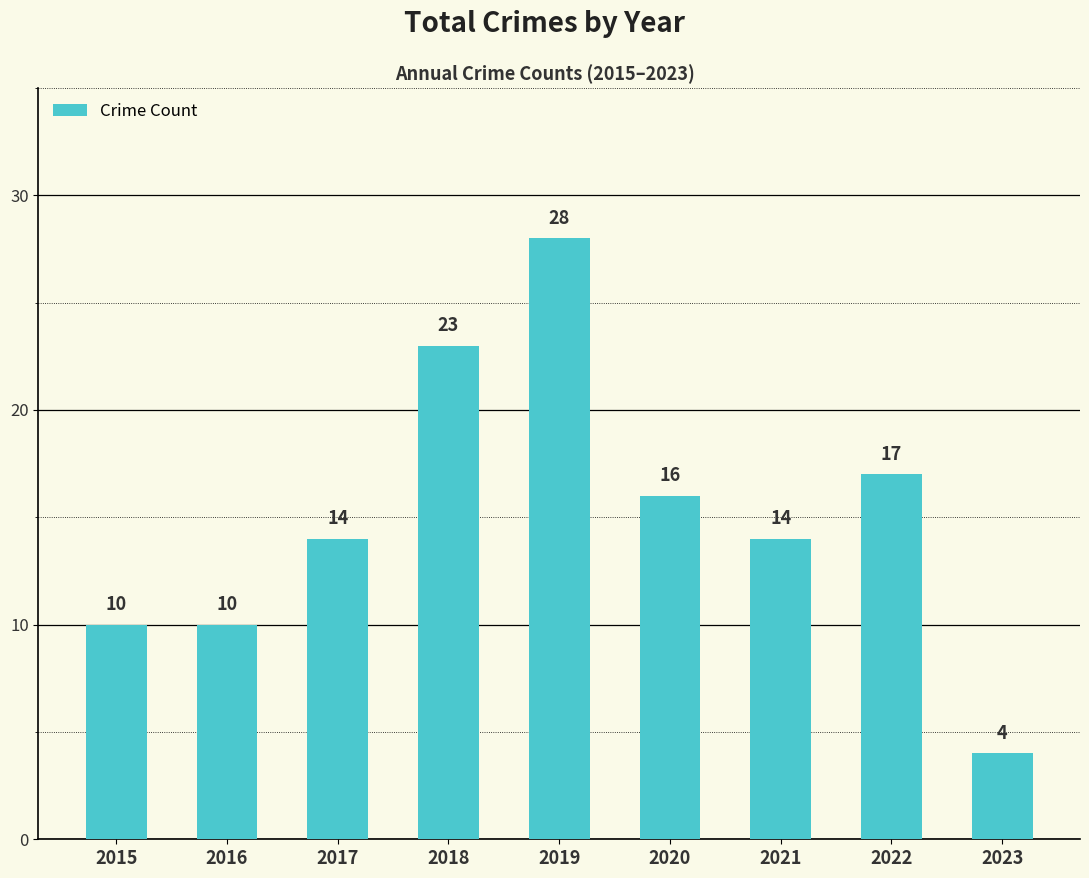

How many distinct data groups are displayed?

1